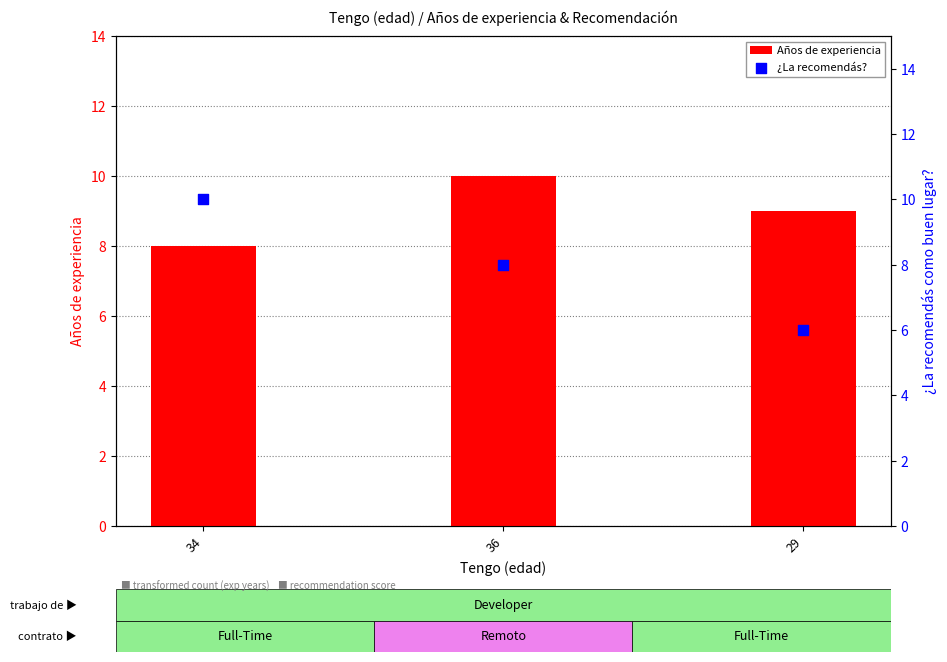

What are all the series names shown in the legend?

Años de experiencia, ¿La recomendás?